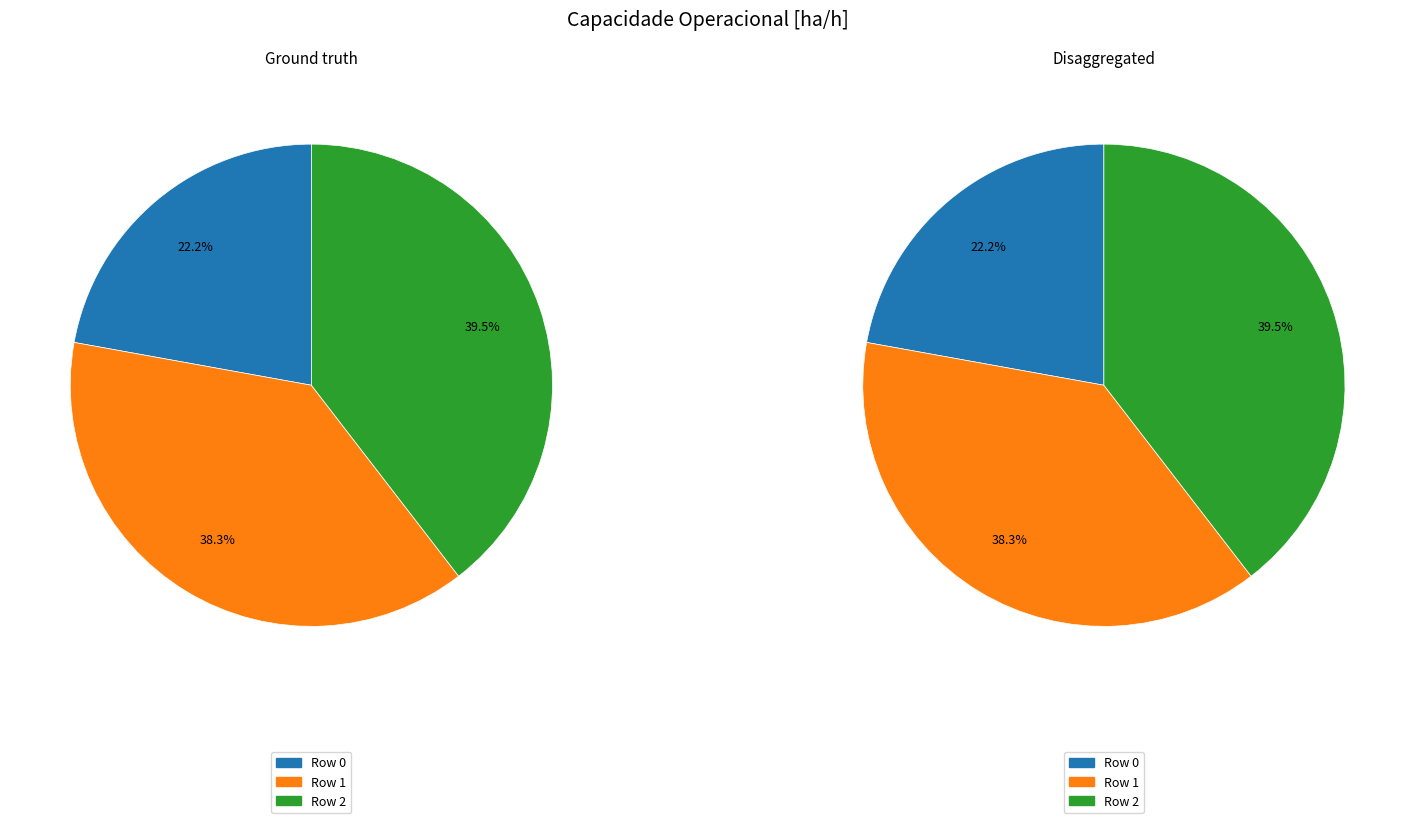

What portion of the pie excludes Row 2?

60.5%